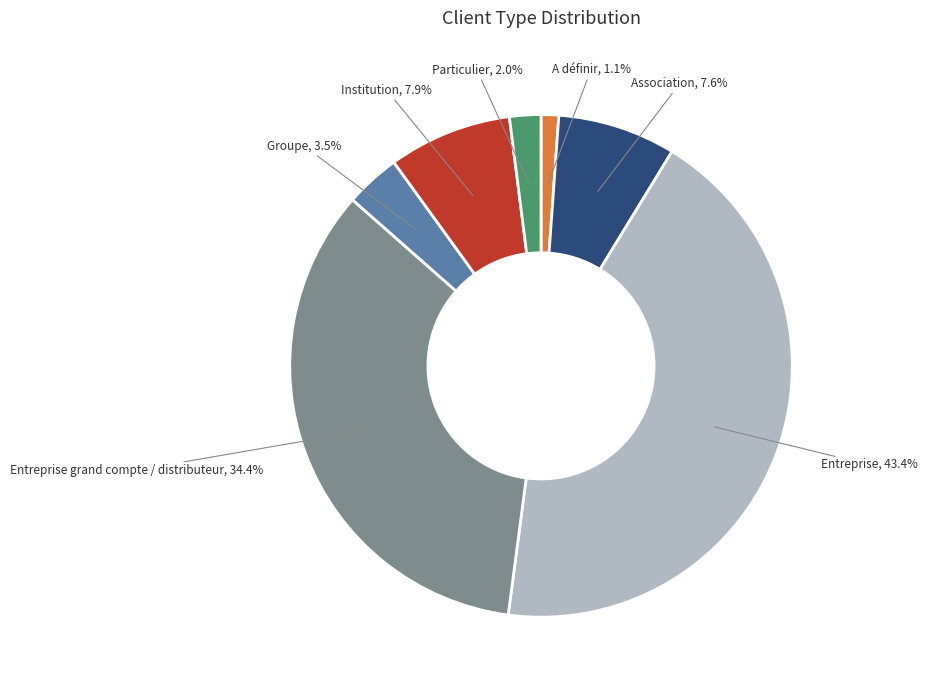

Is there any slice that represents more than half of the pie?

No